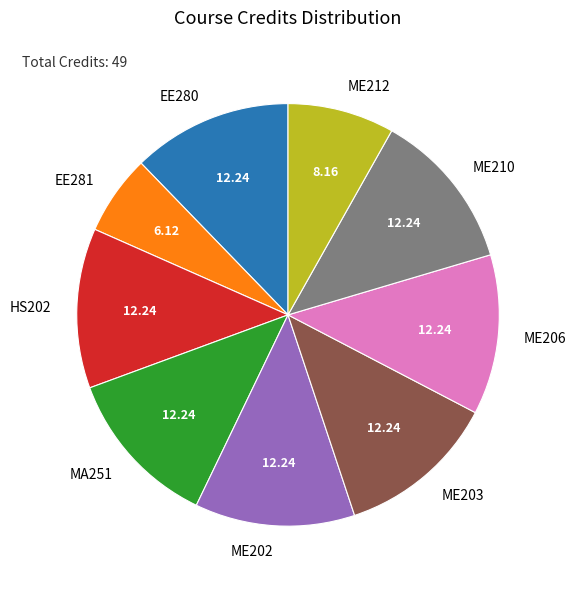

Combined, do ME203 and EE280 account for over 50%?

No